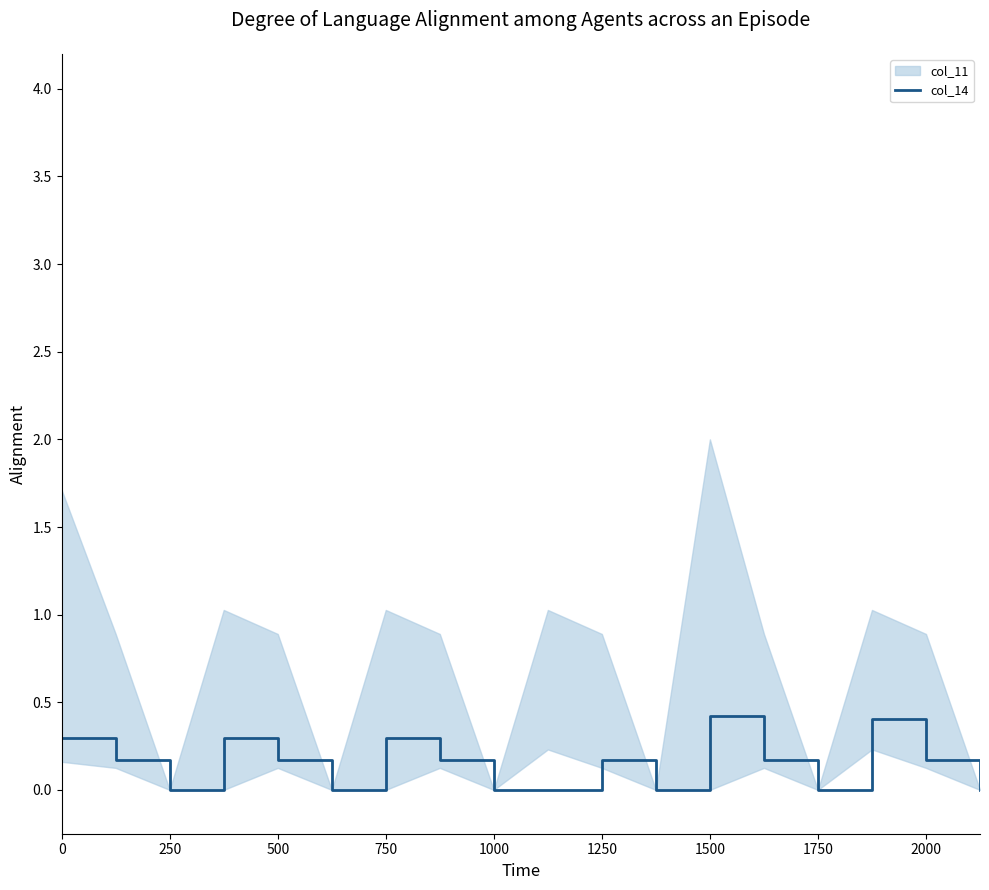

The col_14 series shows 0.0 at 1750. True or false?

True